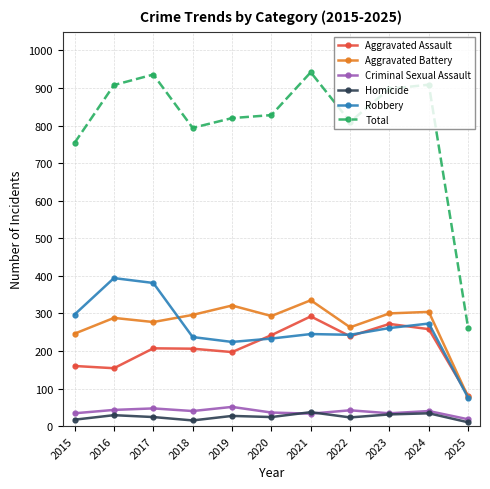

Which series has the largest total across all categories?

Total